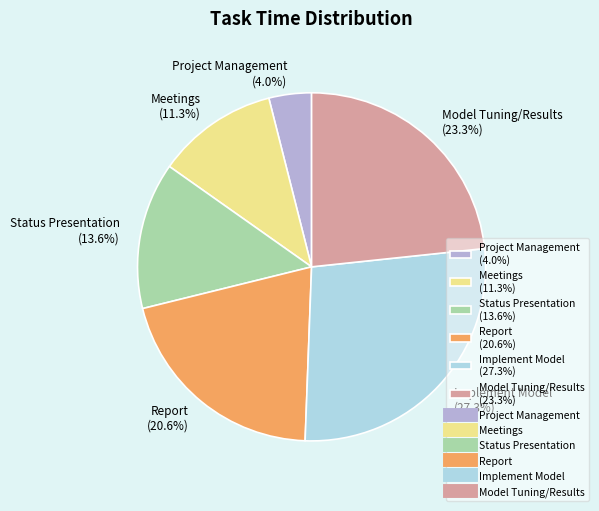

Is there any slice that represents more than half of the pie?

No